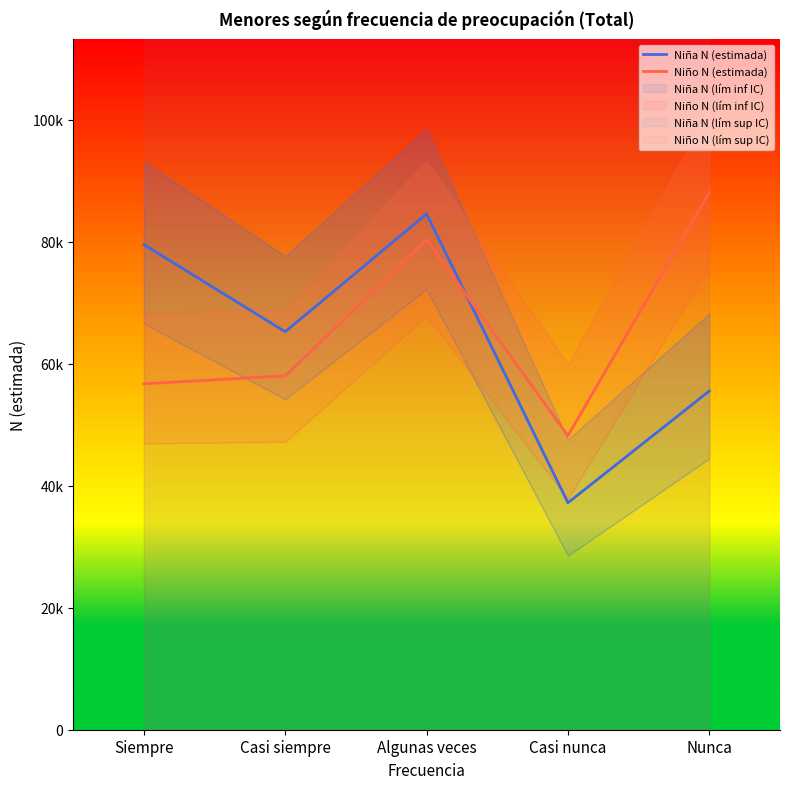

What are all the series names shown in the legend?

Niña N (estimada), Niño N (estimada)